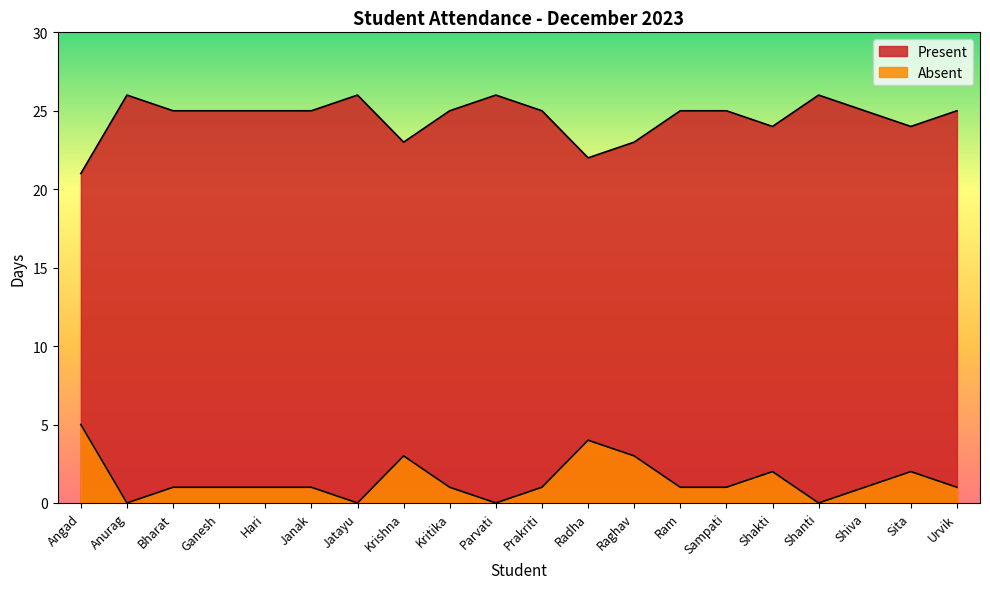

What is the sum of the Absent values at Shiva and Ram?

2